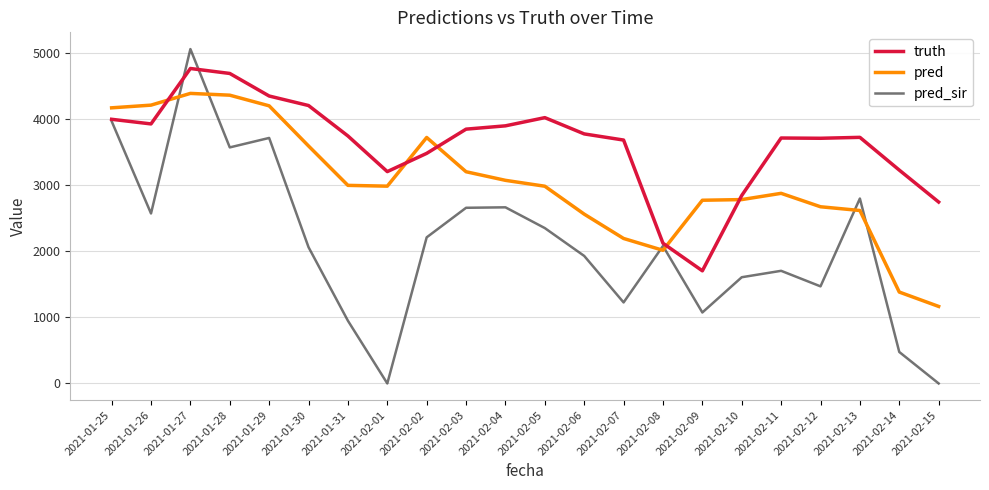

Which series ends up on top after the final intersection of truth and pred_sir?

truth